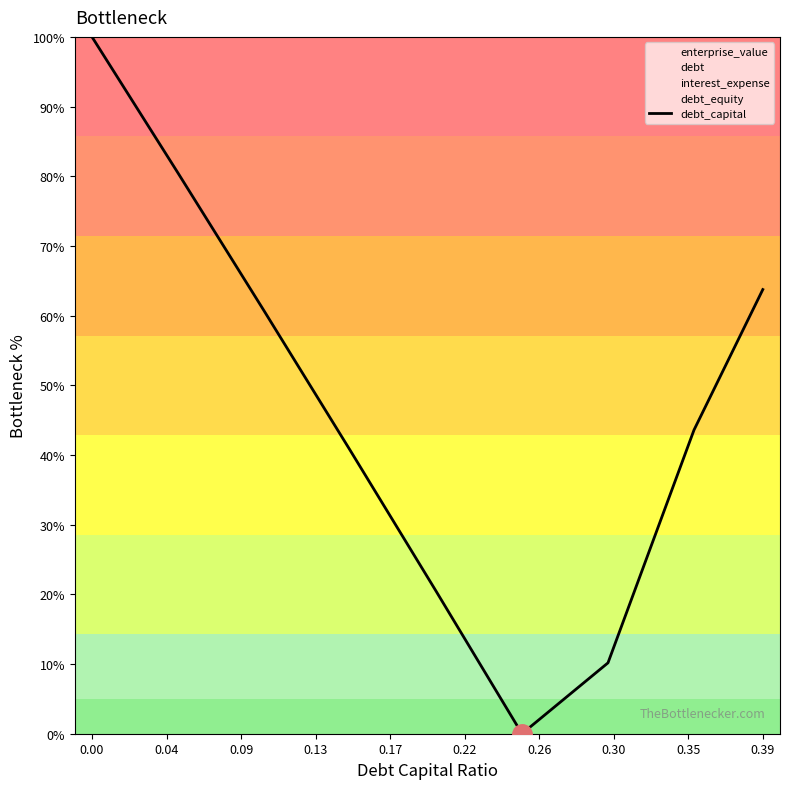

What is the maximum value shown in the chart?

100.0